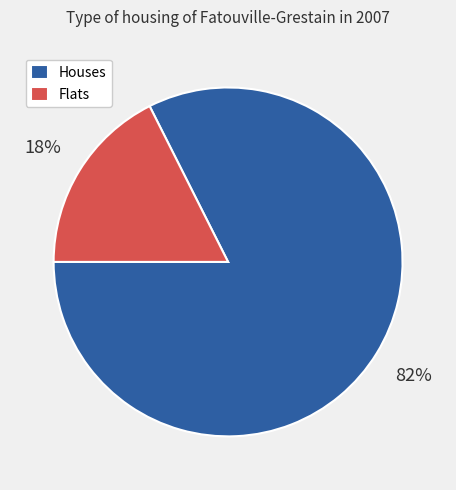

The Flats slice represents 7% of the pie. True or false?

False